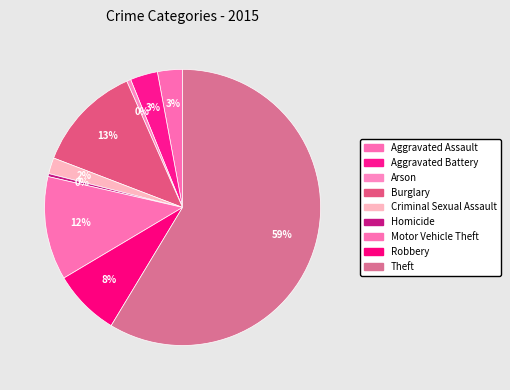

To the nearest percent, what is the combined percentage of Burglary and Aggravated Battery?

16%